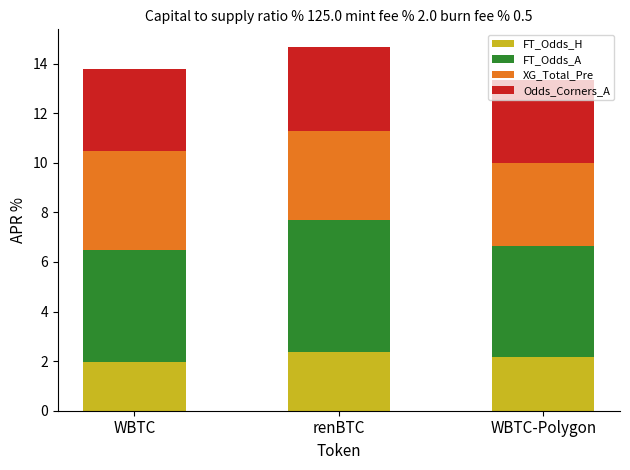

What is the lowest value of the FT_Odds_H series?

2.0